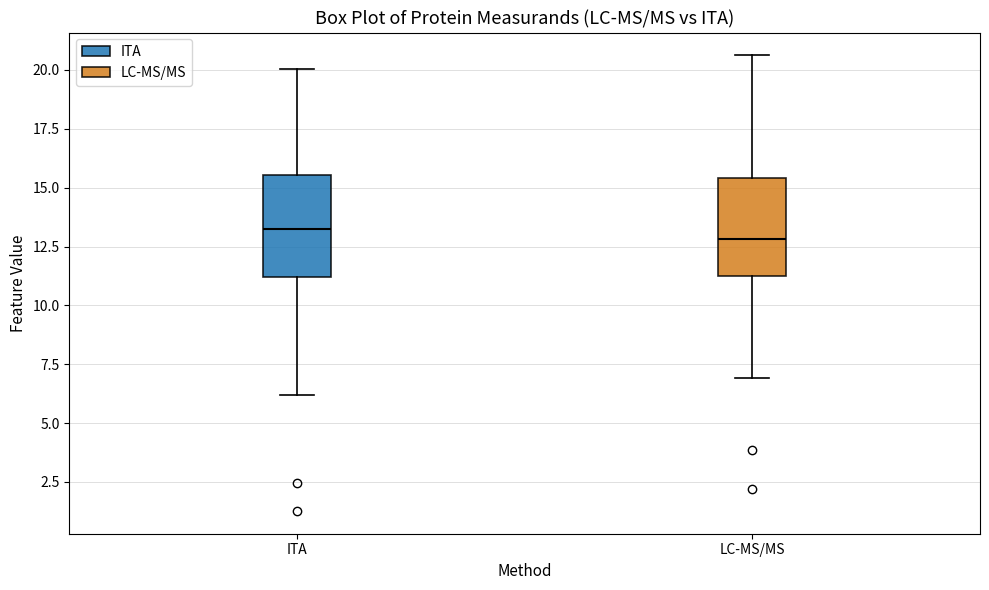

Reading left to right, read every box against the y-axis: the position of its median line, the range the box covers, and the ends of its whiskers. The values are not printed on the chart, so give them approximately, as read against the axis.

ITA: median 13.0, box 11.0 to 15.5, whiskers 6.0 to 20.0
LC-MS/MS: median 13.0, box 11.5 to 15.5, whiskers 7.0 to 20.5